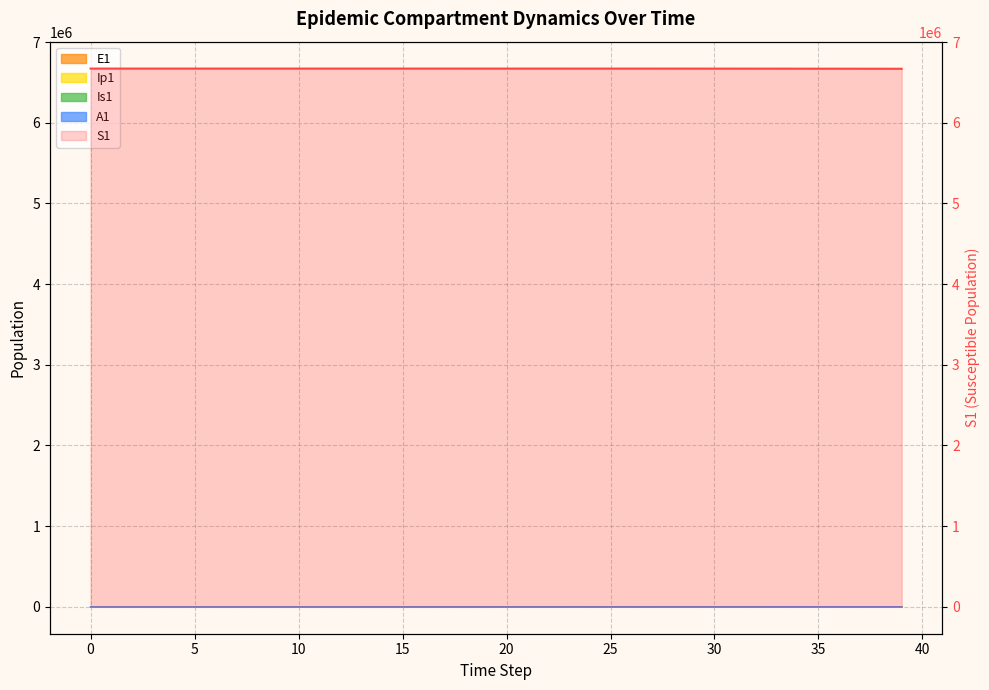

What is the value of the 32nd point from the left?

6670445.8